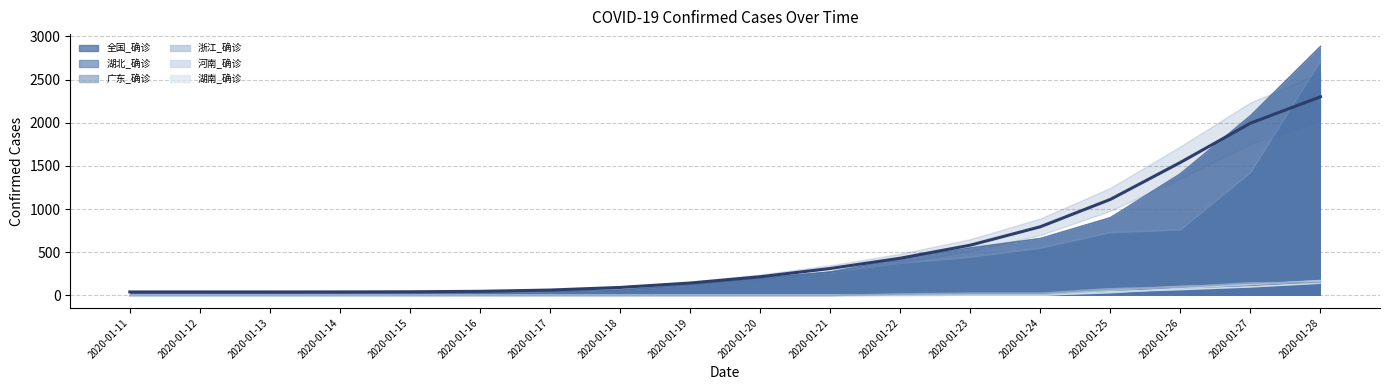

How many lines are shown in the chart?

6